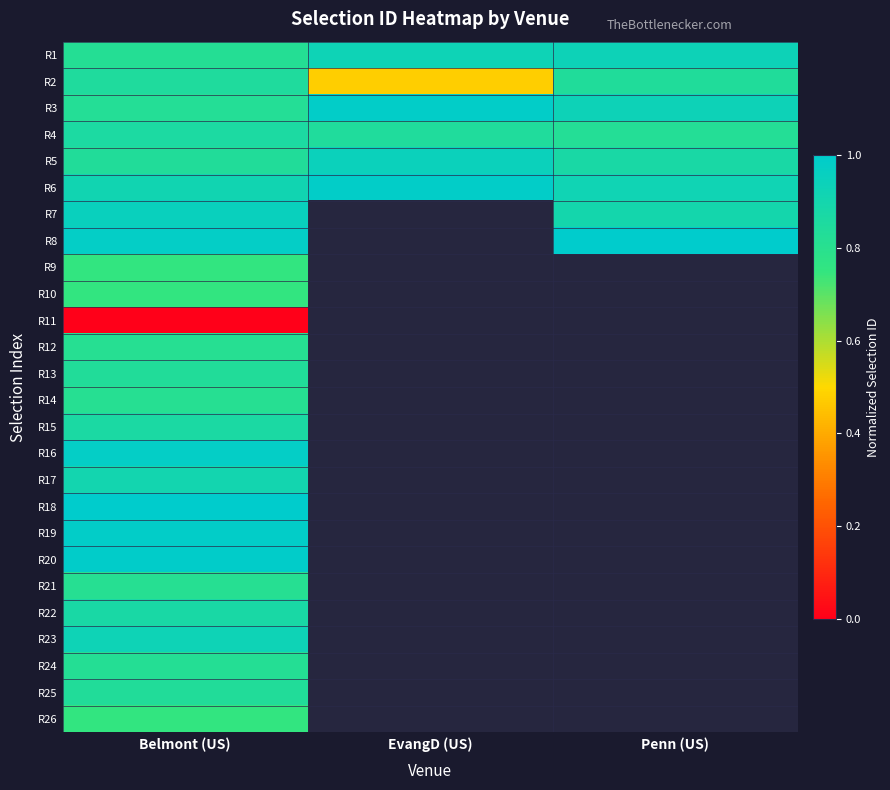

What is the spread (max minus min) of values at EvangD (US)?

0.5